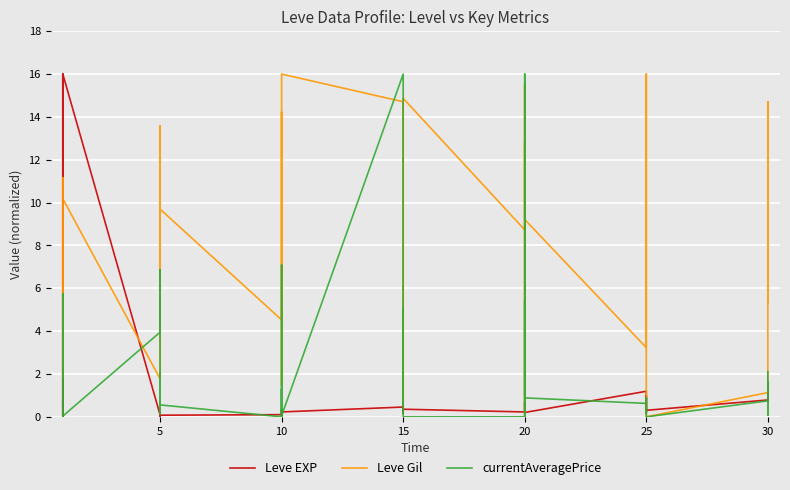

In Leve EXP, how many points are lower than both neighbors (excluding endpoints)?

11